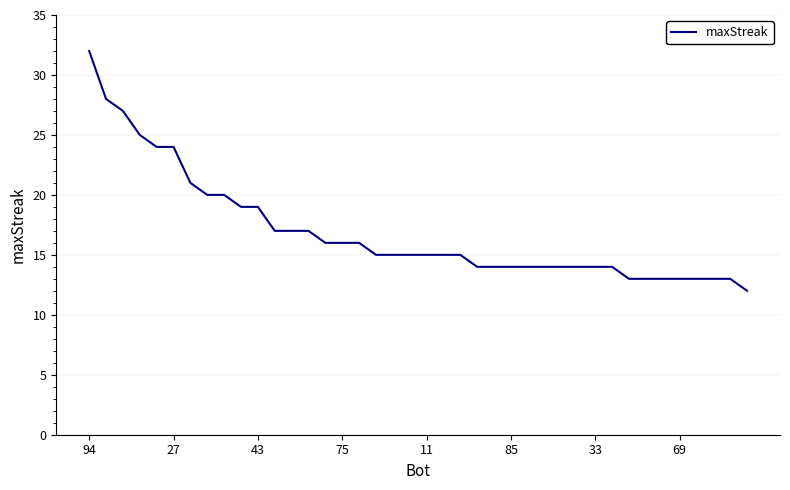

What is the difference between the maximum and minimum values?

20